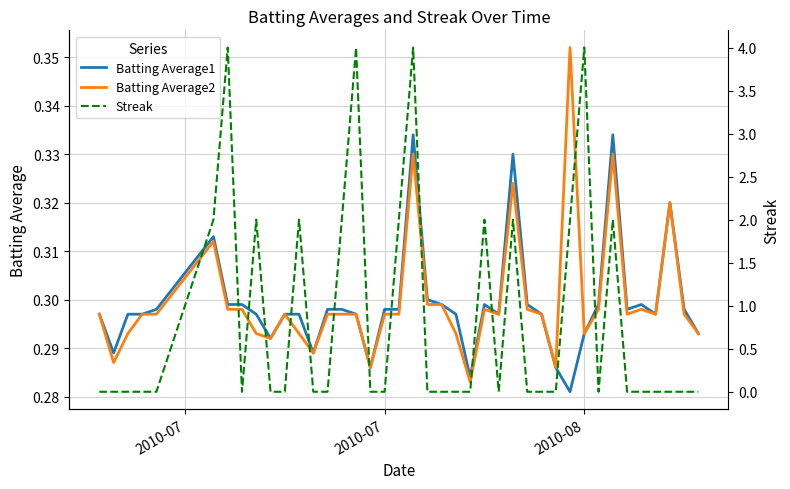

How many Batting Average1 values are between 0 and 1?

40